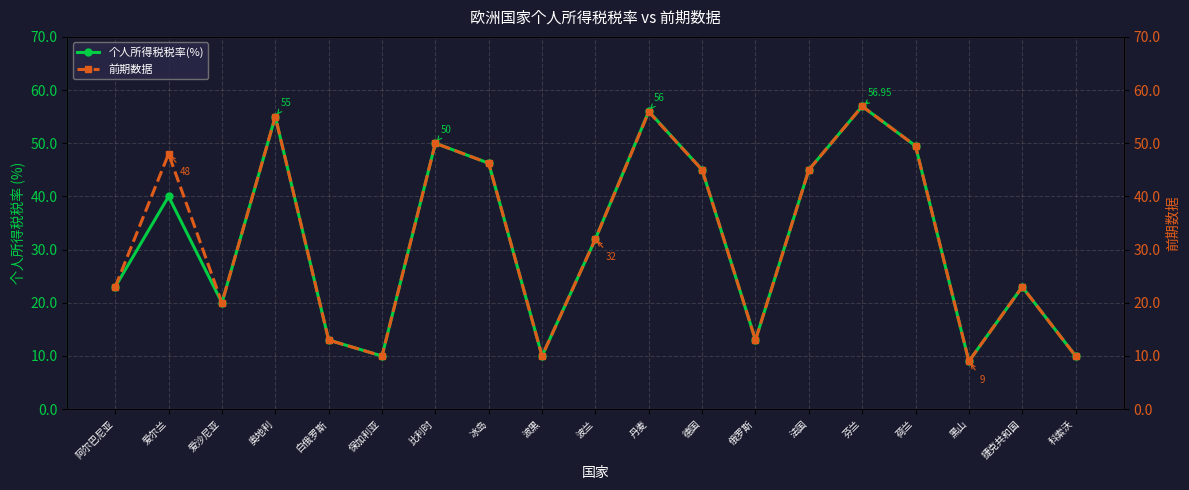

What is the label of the 12th point from the left?

德国